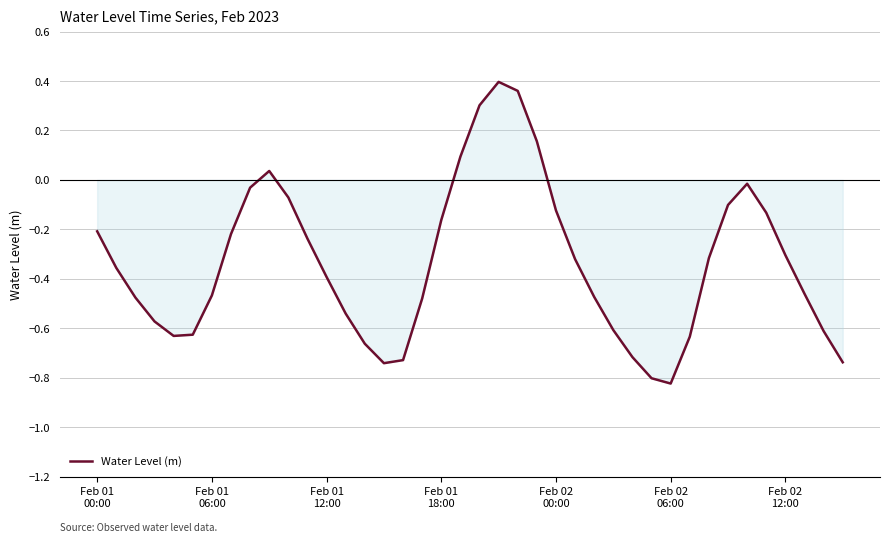

How many lines are shown in the chart?

1